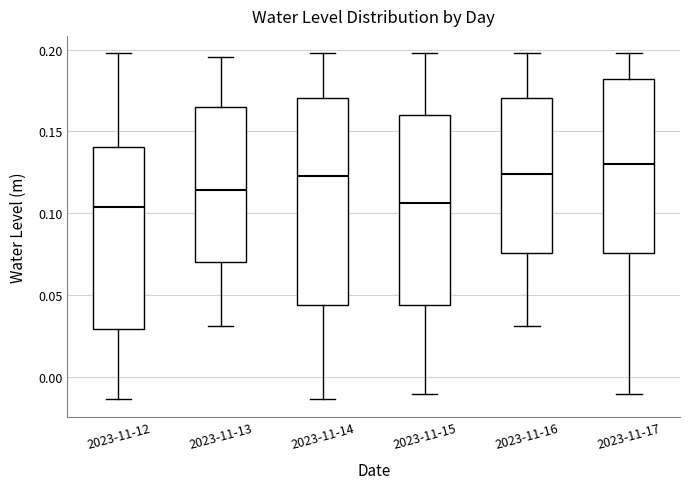

Reading left to right, transcribe this box plot: for each box, give where its median line is, the range the box spans, and where its two whiskers end, as read against the y-axis. The values are not printed on the chart, so give them approximately, as read against the axis.

2023-11-12: median 0.105, box 0.030 to 0.140, whiskers -0.015 to 0.200
2023-11-13: median 0.115, box 0.070 to 0.165, whiskers 0.030 to 0.195
2023-11-14: median 0.125, box 0.045 to 0.170, whiskers -0.015 to 0.200
2023-11-15: median 0.105, box 0.045 to 0.160, whiskers -0.010 to 0.200
2023-11-16: median 0.125, box 0.075 to 0.170, whiskers 0.030 to 0.200
2023-11-17: median 0.130, box 0.075 to 0.180, whiskers -0.010 to 0.200